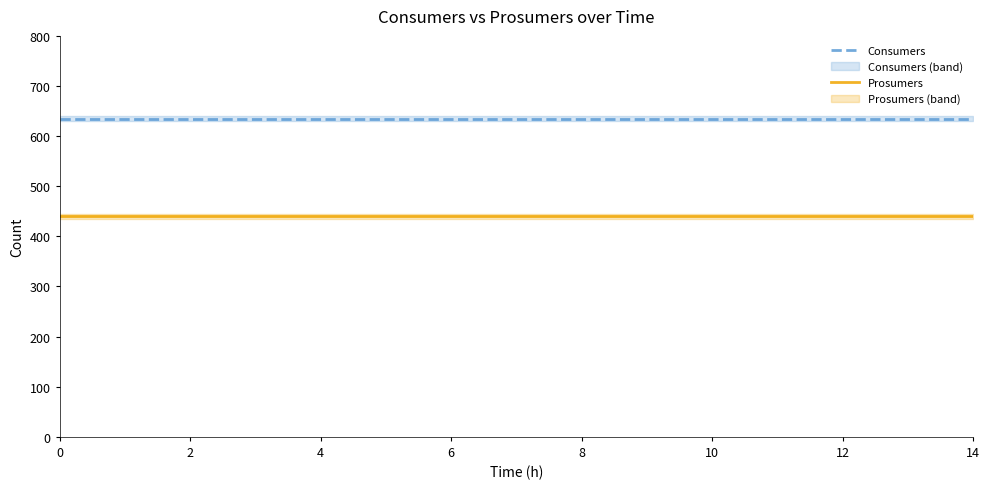

List the series in order of their overall mean, lowest first.

Prosumers, Consumers